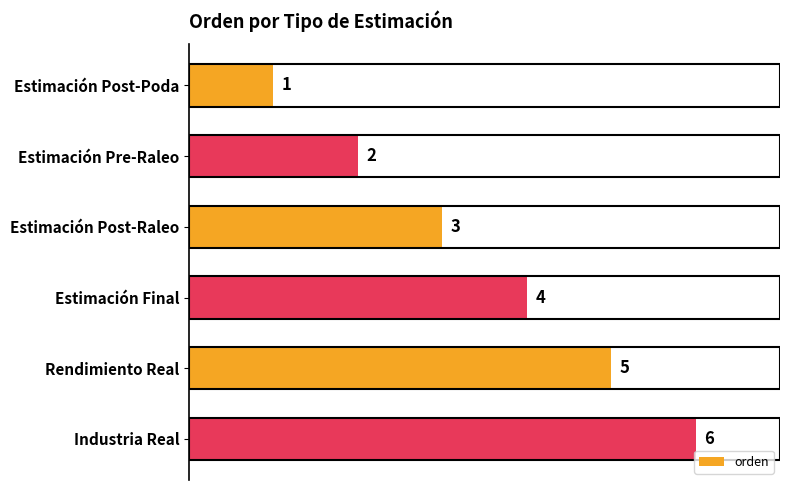

List the labels in order of value, smallest first.

Estimación Post-Poda, Estimación Pre-Raleo, Estimación Post-Raleo, Estimación Final, Rendimiento Real, Industria Real